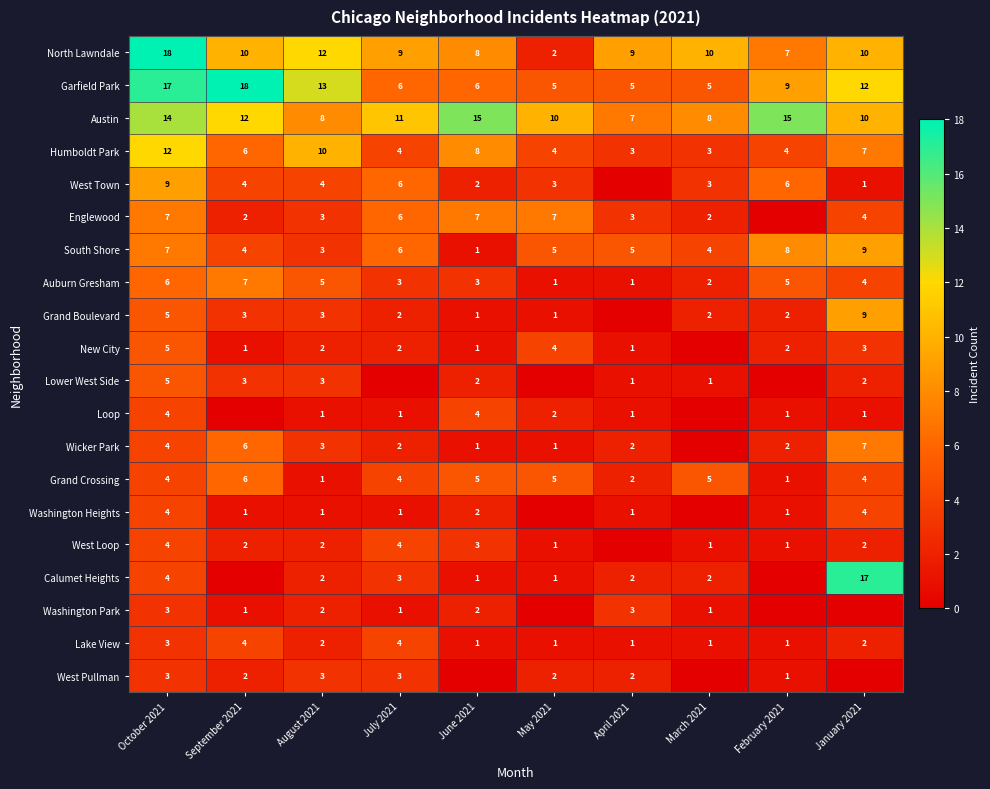

How many Austin values are between 8 and 14?

7